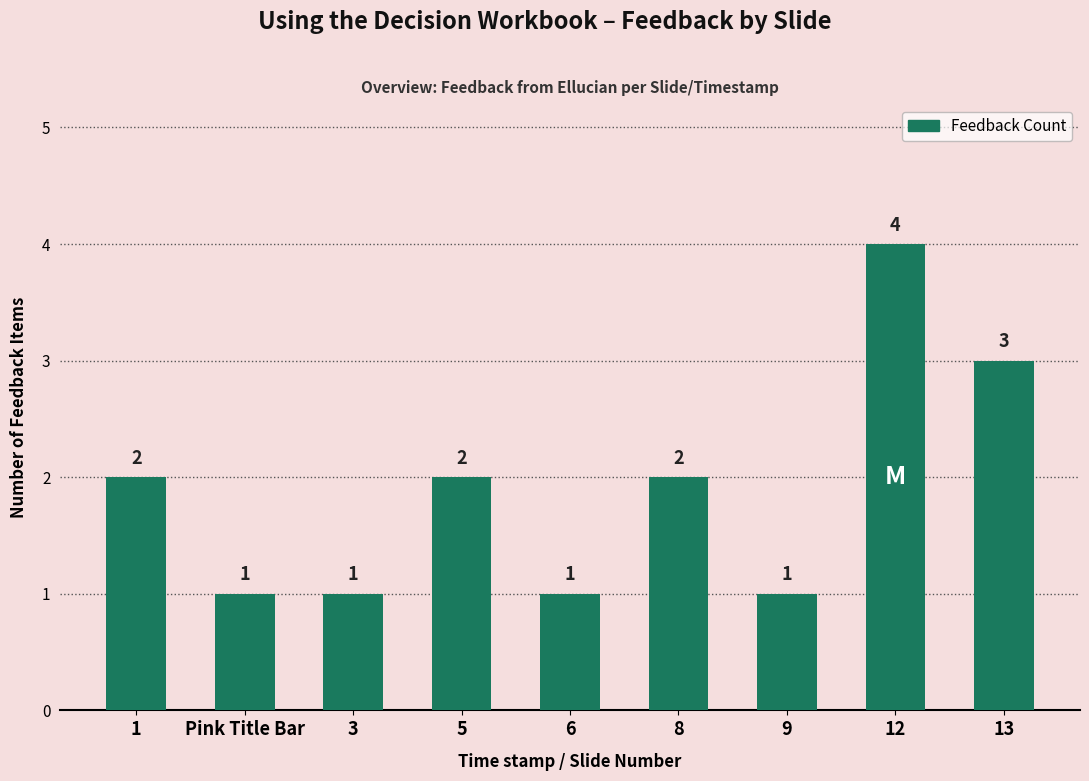

What position from the right is 12?

2